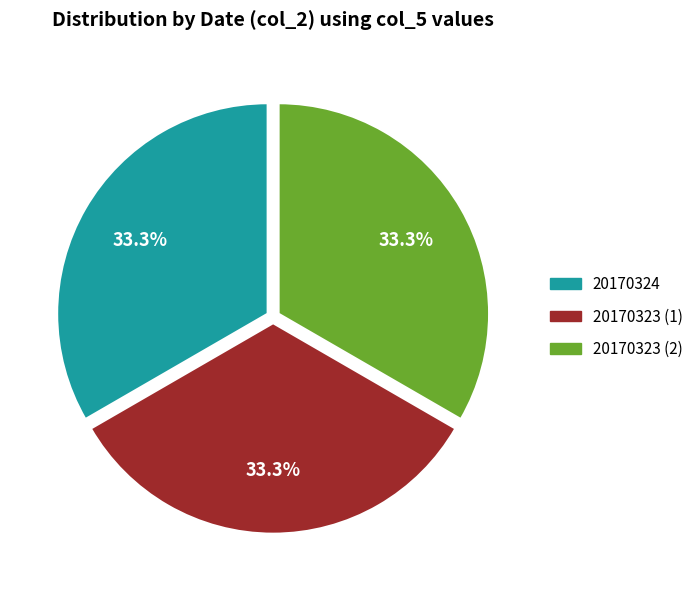

Is there any slice that represents more than half of the pie?

No